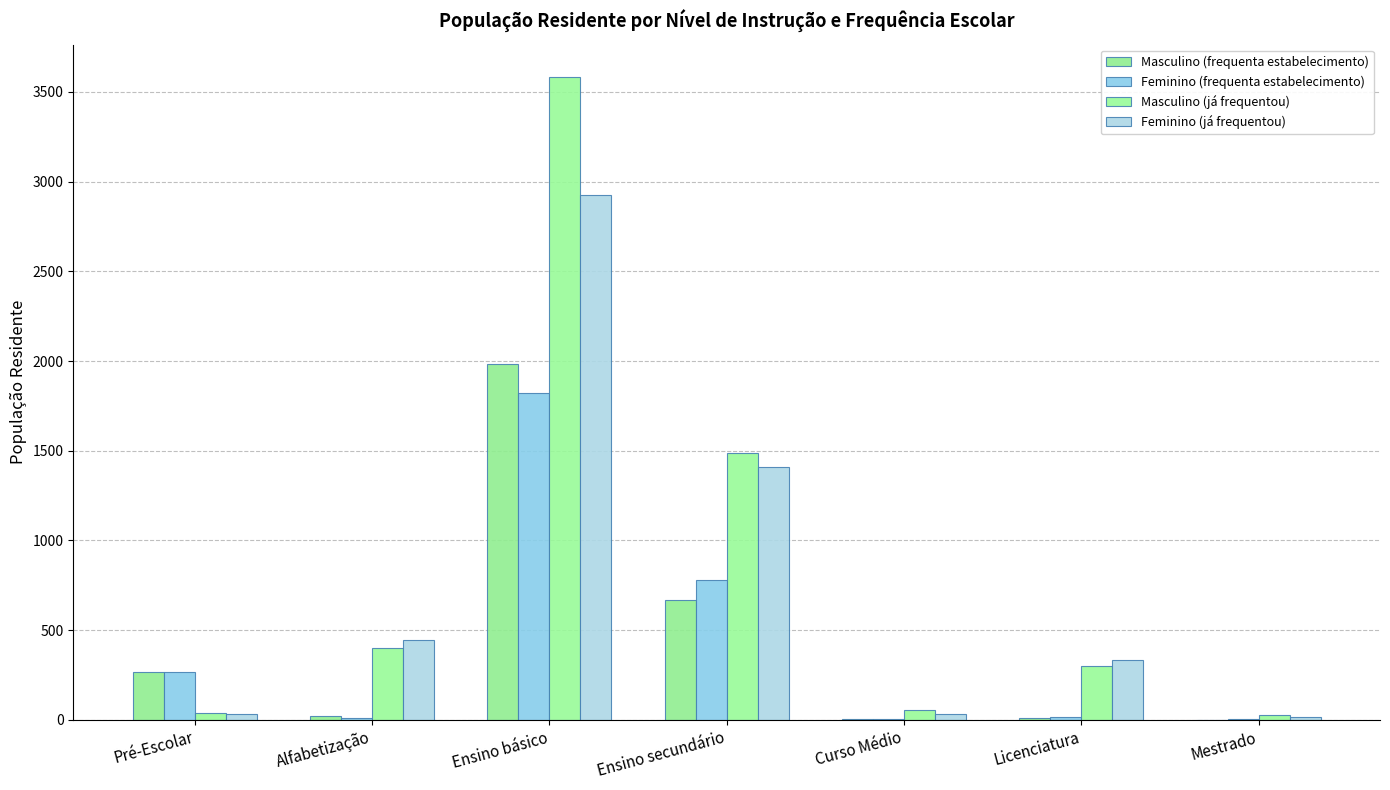

How many distinct data groups are displayed?

4